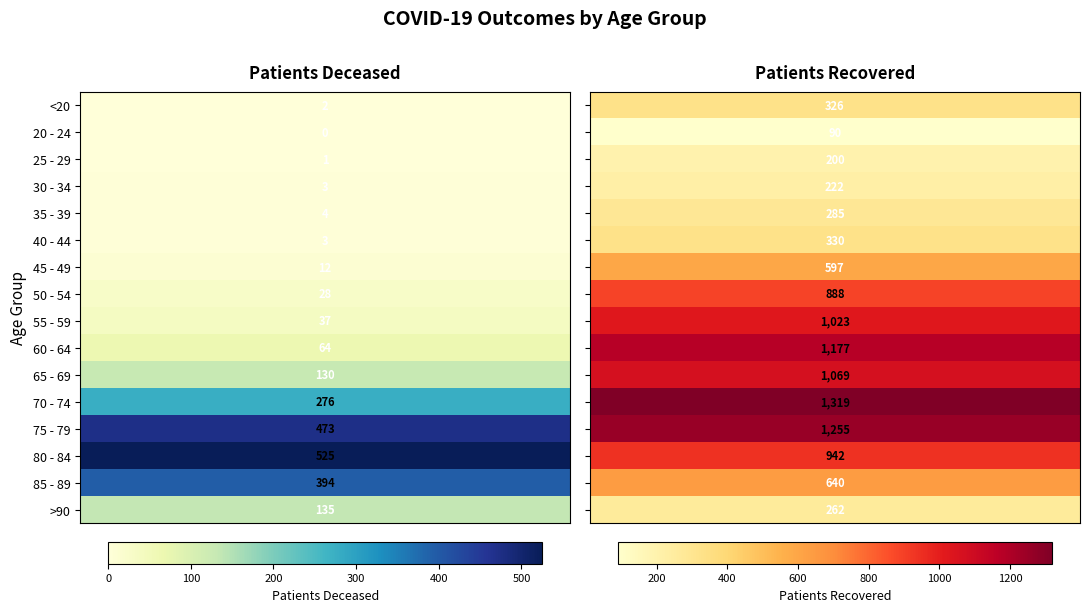

How many categories are shown in the chart?

2